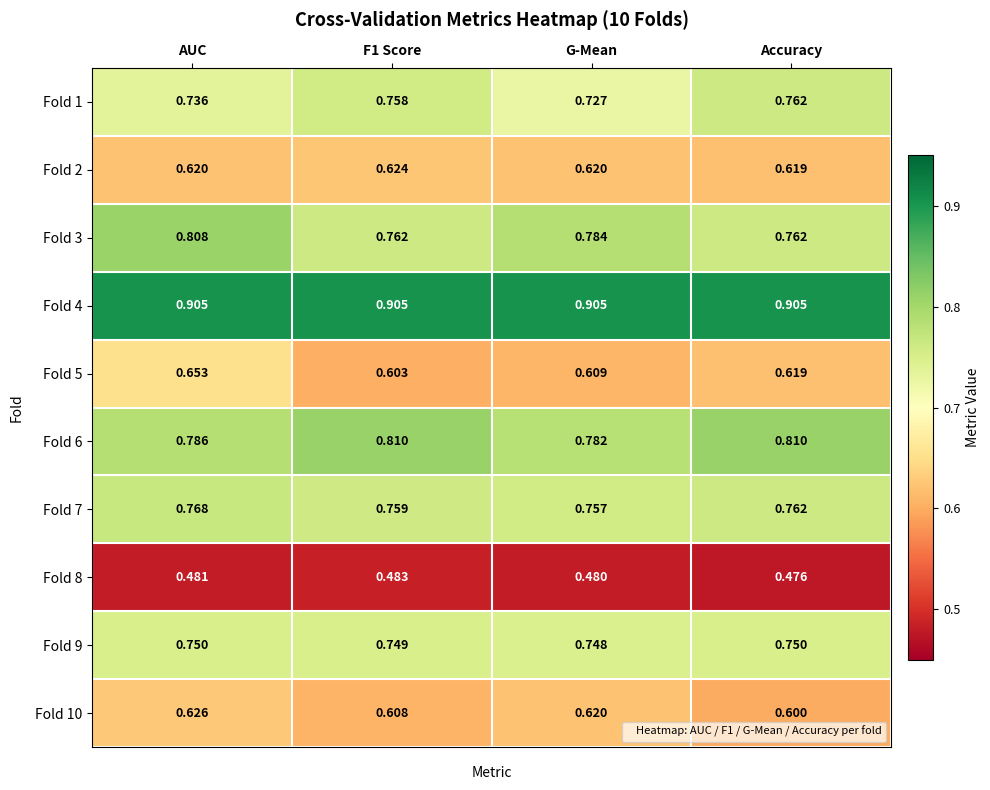

At which category does the chart reach its minimum across all series?

Accuracy